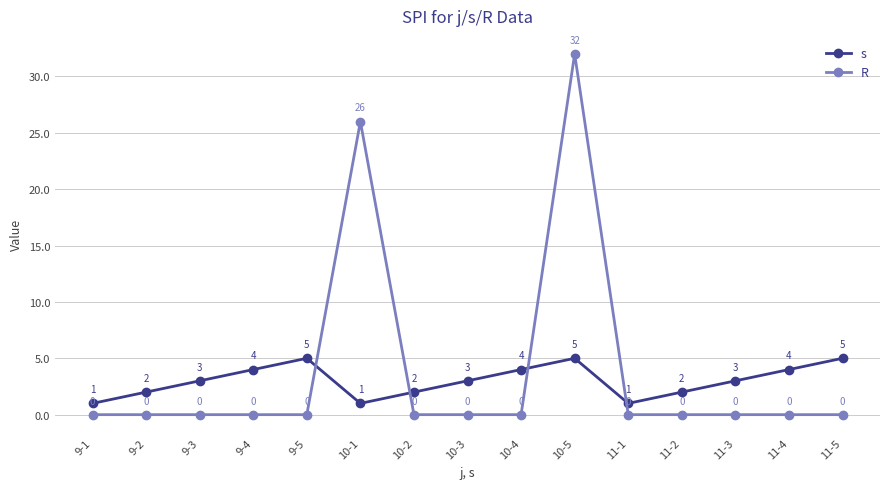

What is the minimum value for s?

1